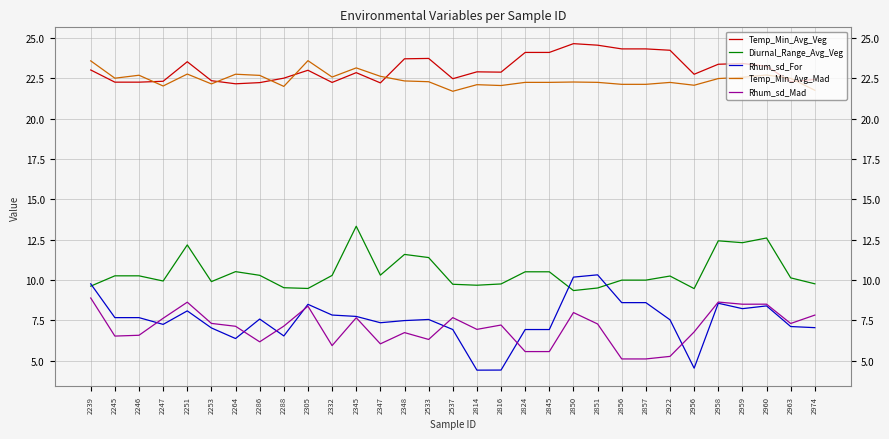

What is the difference between the highest and lowest values at 2253?

15.3